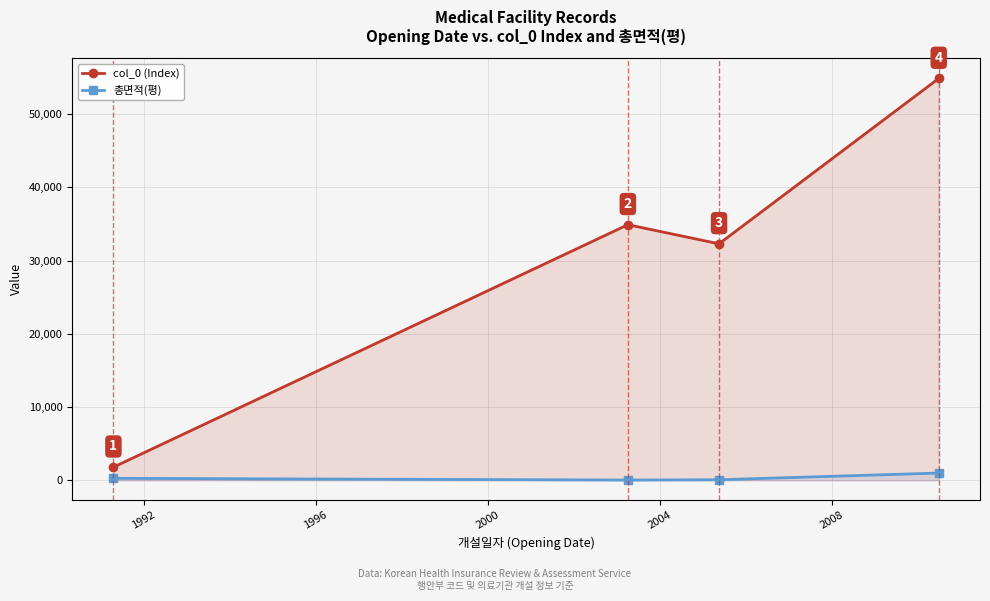

What is the difference between the maximum and second lowest values in the col_0 (Index) series?

22584.0